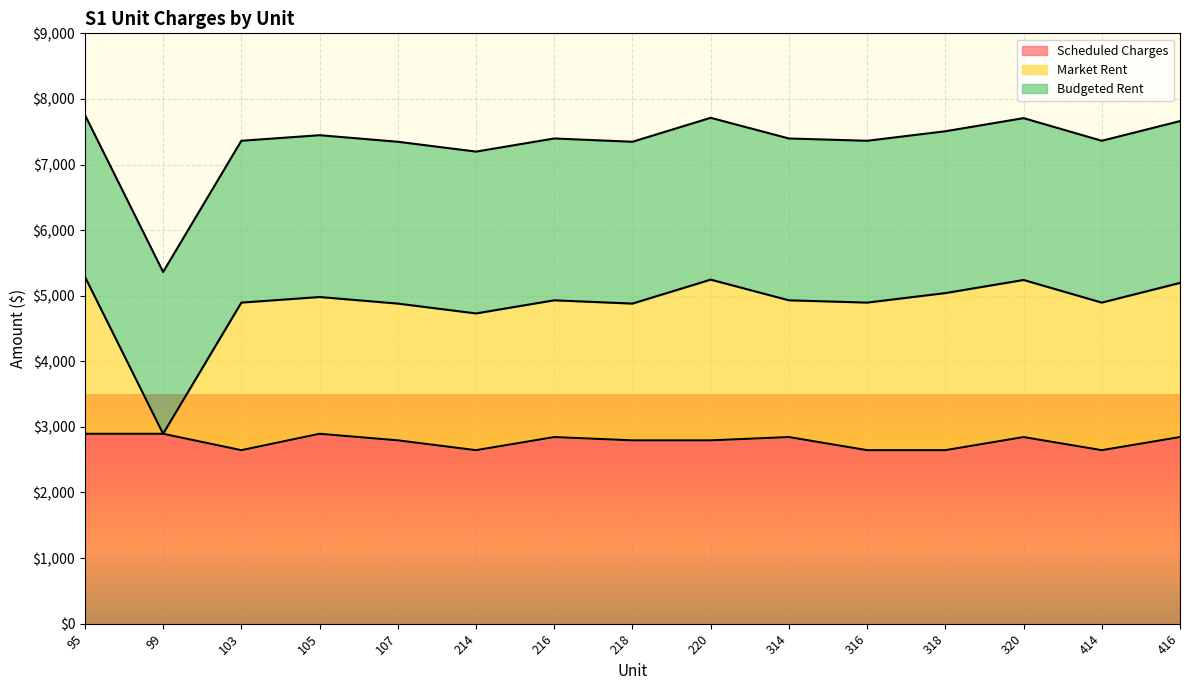

Which series has the widest spread of values?

Market Rent